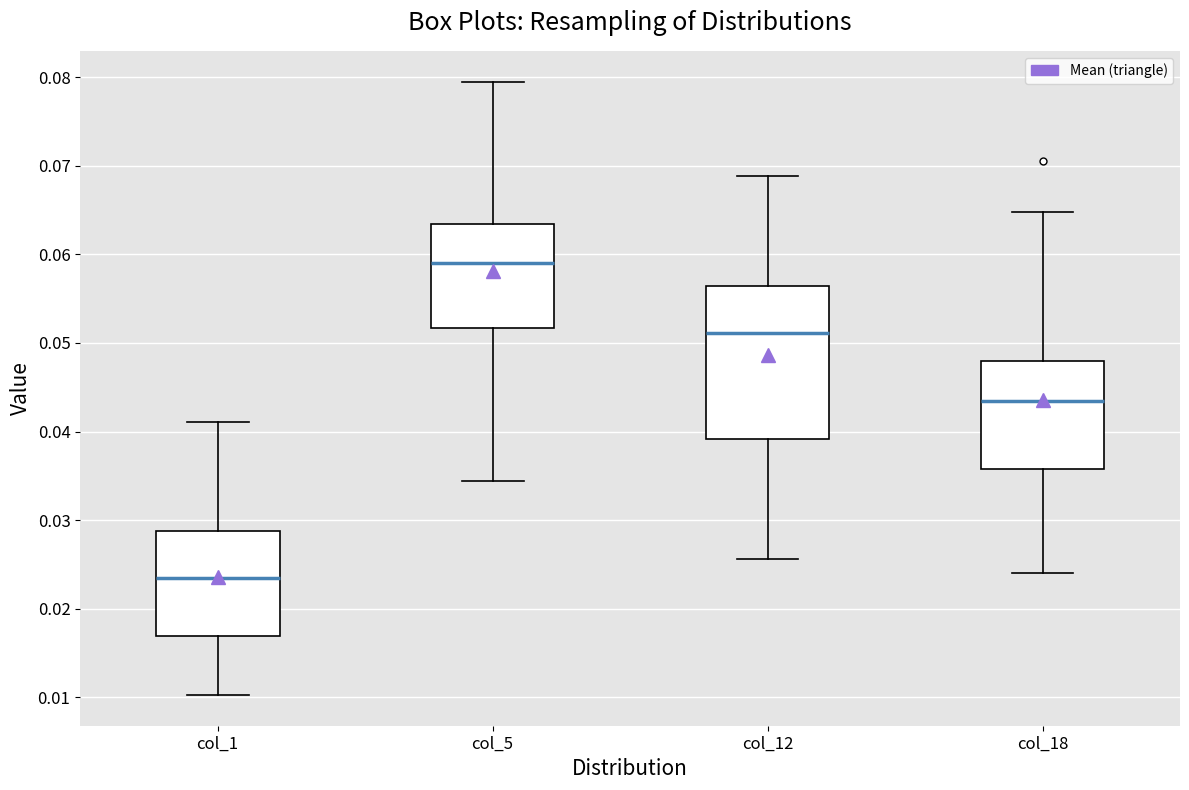

Reading left to right, transcribe this box plot: for each box, give where its median line is, the range the box spans, and where its two whiskers end, as read against the y-axis. The values are not printed on the chart, so give them approximately, as read against the axis.

col_1: median 0.023, box 0.017 to 0.029, whiskers 0.010 to 0.041
col_5: median 0.059, box 0.052 to 0.063, whiskers 0.034 to 0.079
col_12: median 0.051, box 0.039 to 0.056, whiskers 0.026 to 0.069
col_18: median 0.043, box 0.036 to 0.048, whiskers 0.024 to 0.065